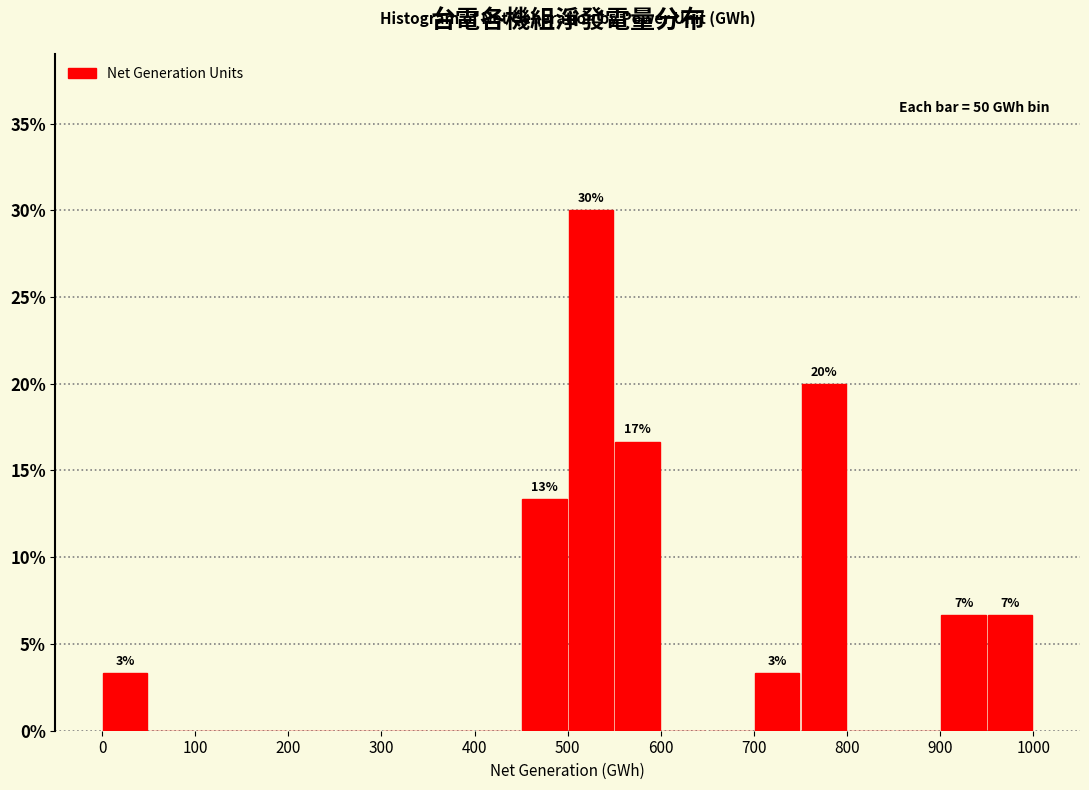

Which range on the x-axis has the tallest bar?

500 to 550